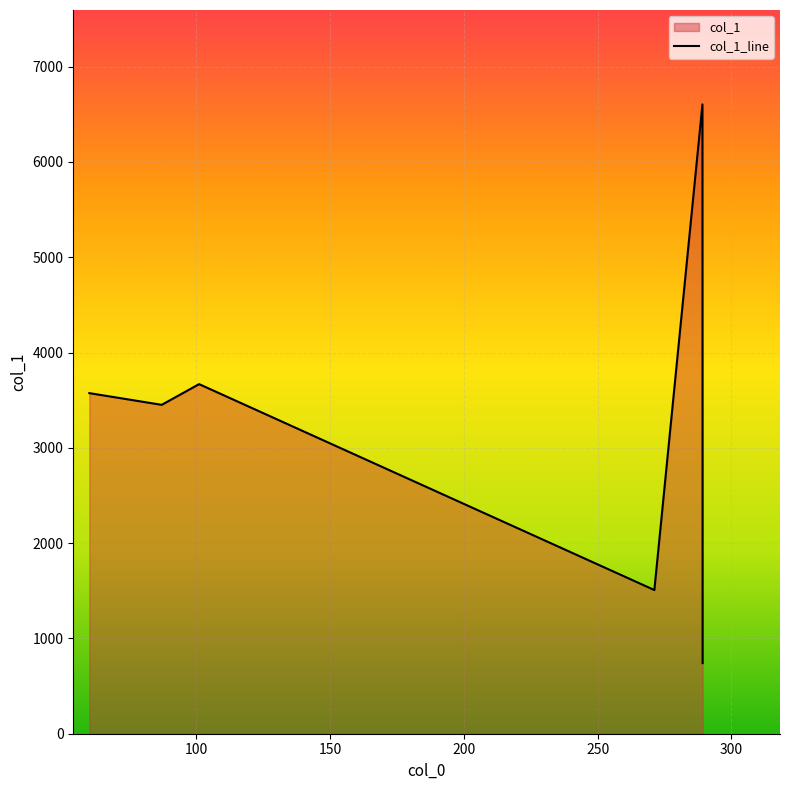

What is the maximum value shown in the chart?

6604.4